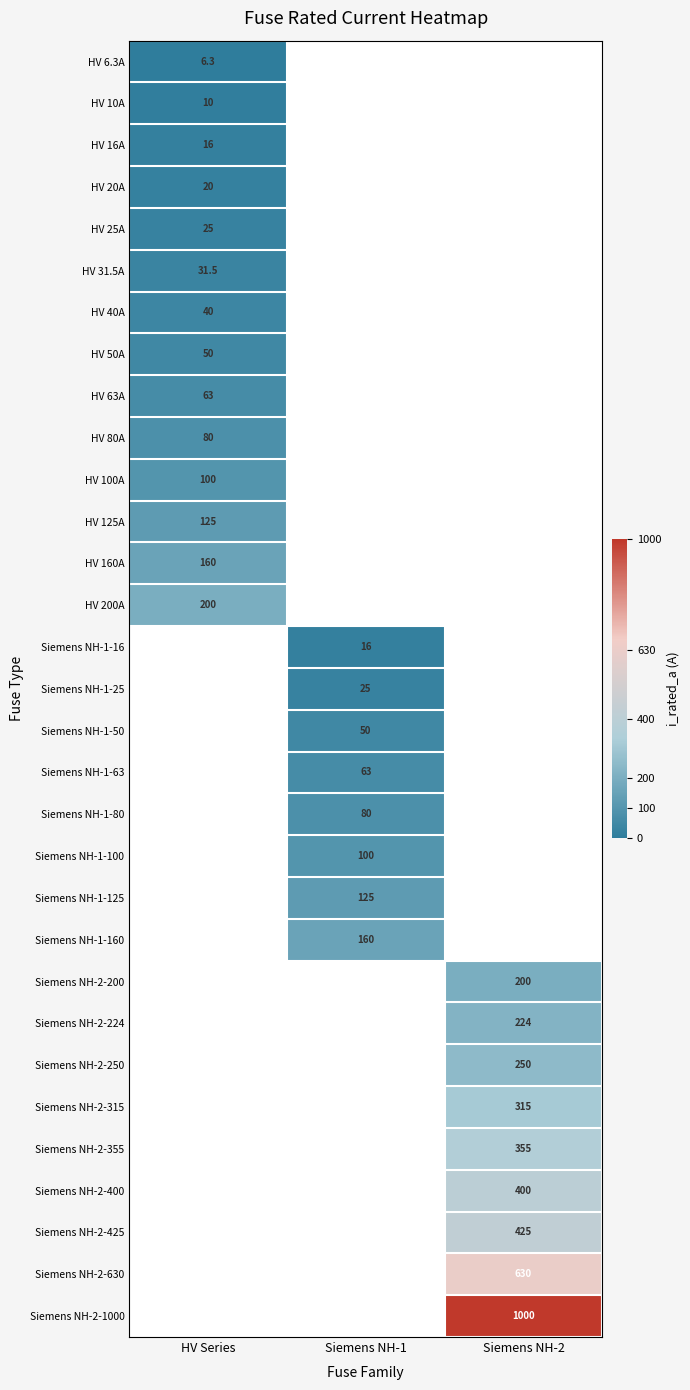

Is it true that Siemens NH-2-315 equals 413.1 at Siemens NH-2?

False